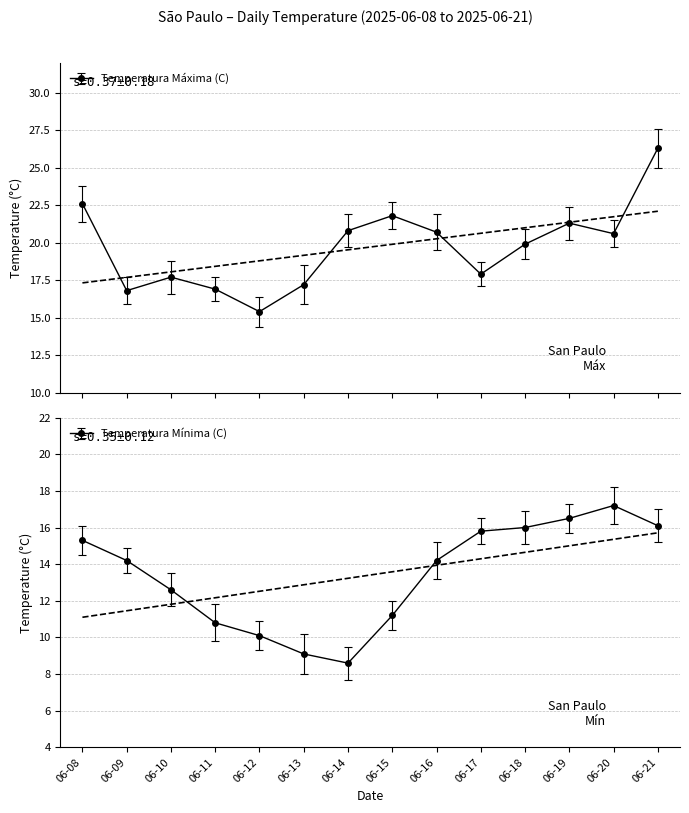

Reading right to left, transcribe all the data shown in this chart.

Temperatura Máxima (C): 26.3	20.6	21.3	19.9	17.9	20.7	21.8	20.8	17.2	15.4	16.9	17.7	16.8	22.6
Temperatura Mínima (C): 16.1	17.2	16.5	16.0	15.8	14.2	11.2	8.6	9.1	10.1	10.8	12.6	14.2	15.3